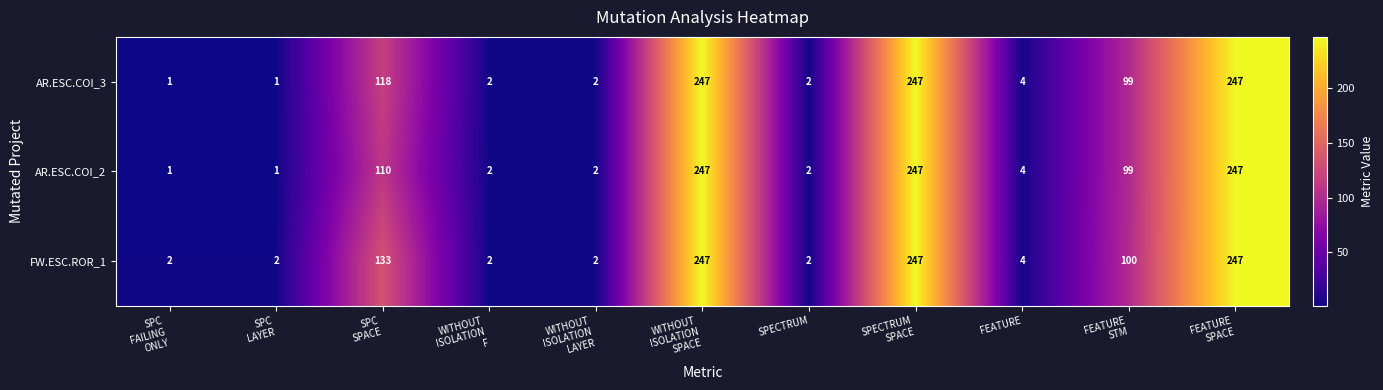

At how many categories does at least one series exceed 34?

5